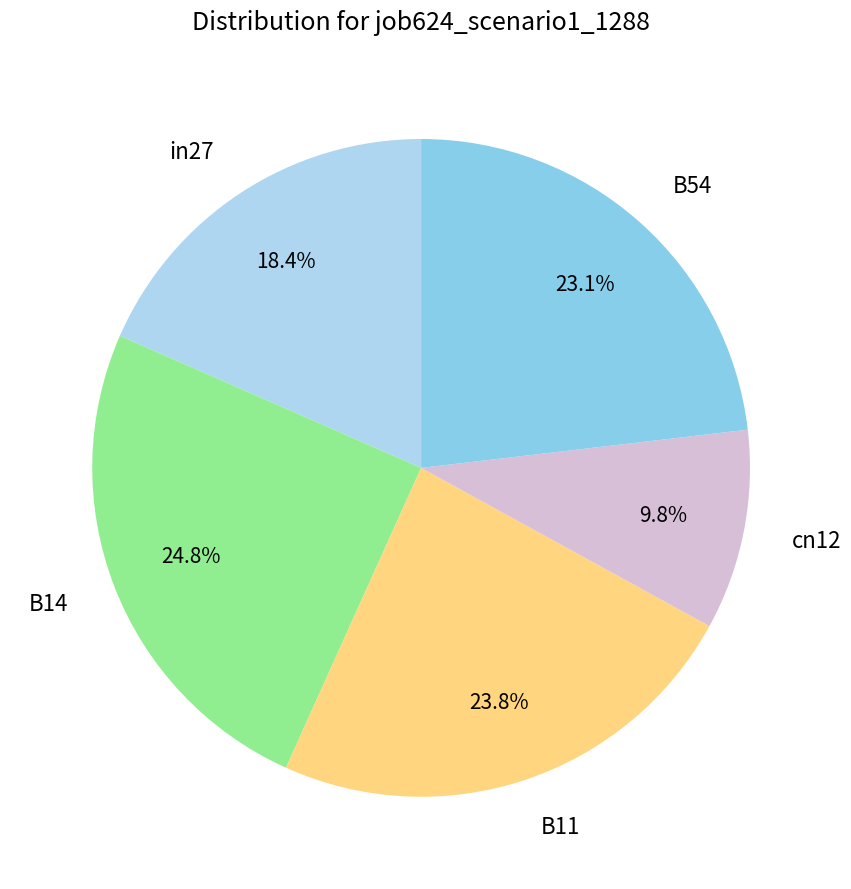

True or false: cn12 accounts for 10% of the total.

True